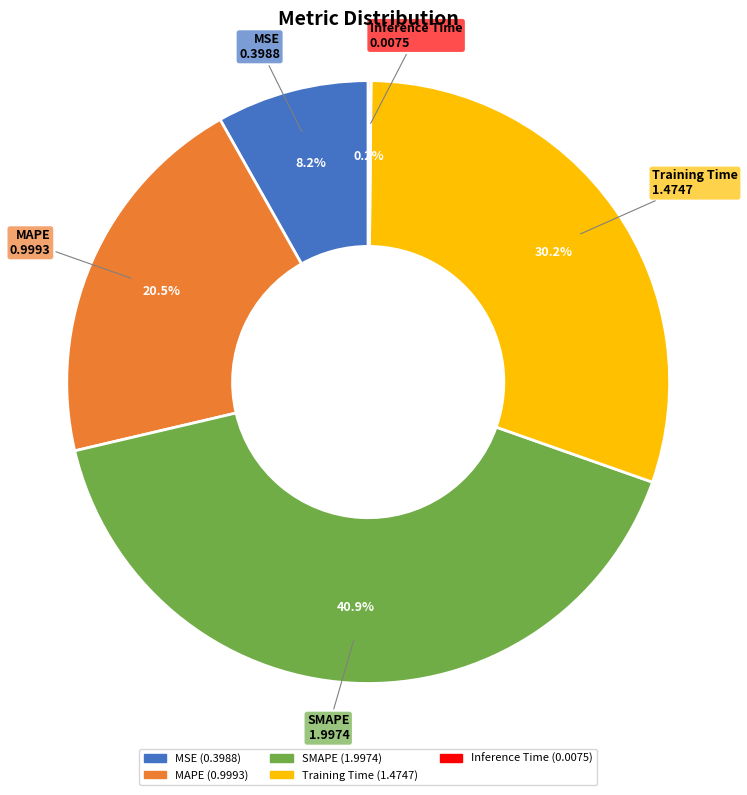

Is it true that MSE is 1% of the pie?

False